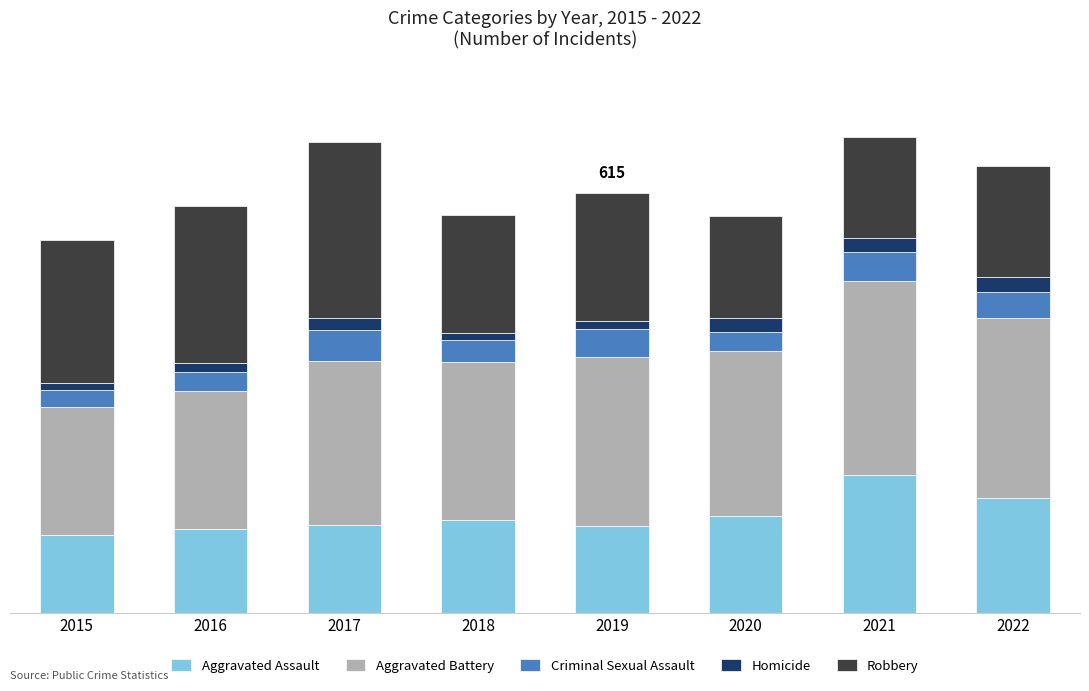

What is the difference between the Robbery values at 2015 and 2018?

36